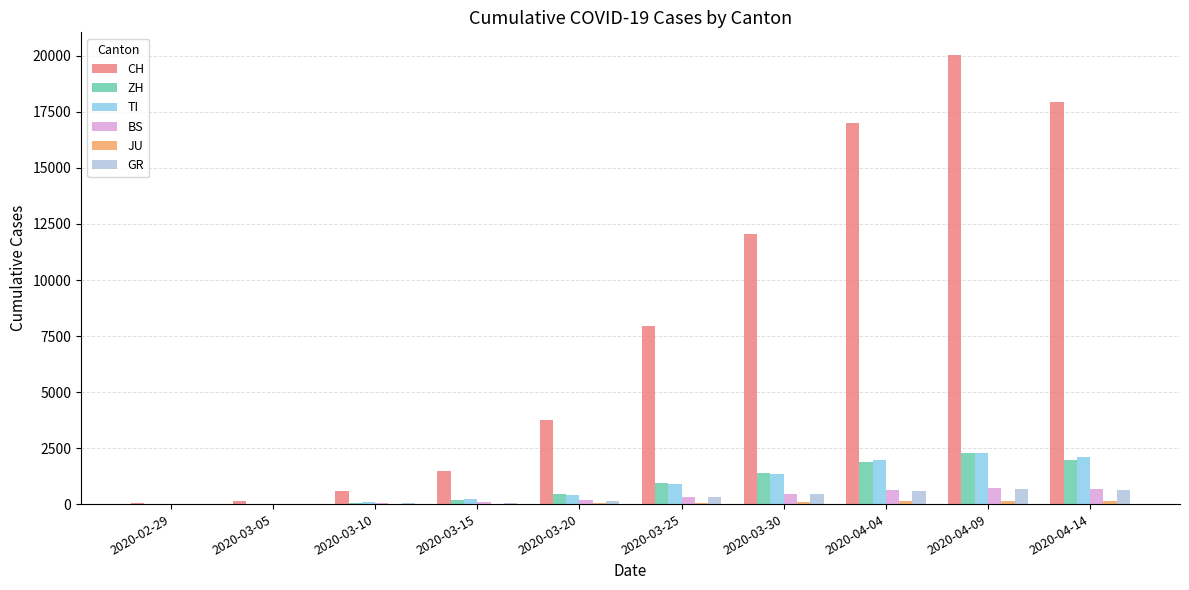

Which series has the largest total across all categories?

CH